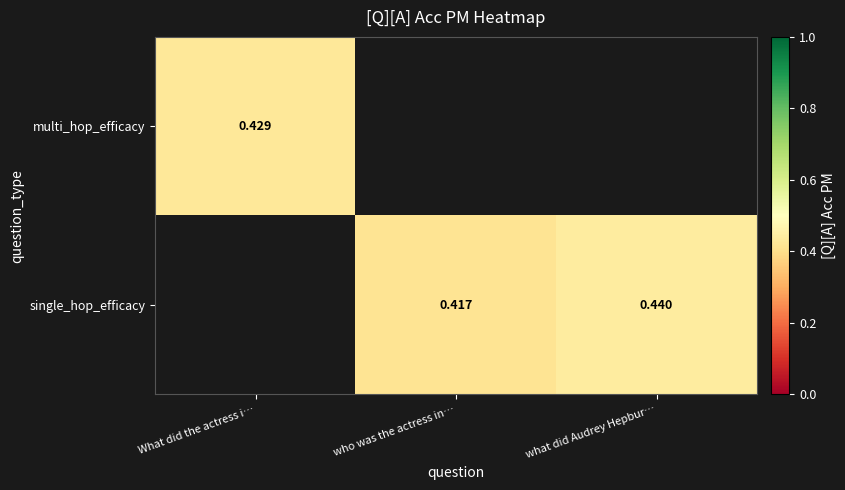

What value does the multi_hop_efficacy series have at What did the actress i…?

0.4